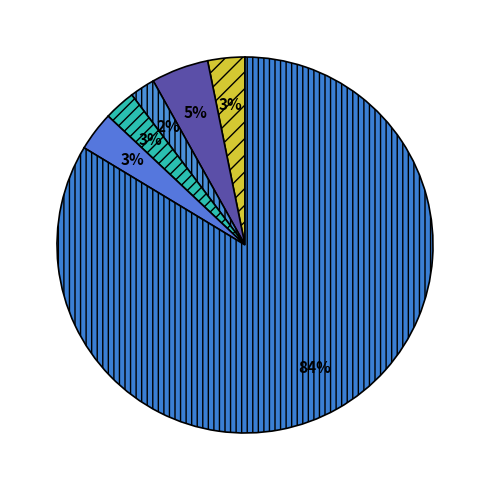

To the nearest percent, what is the average slice percentage?

17%